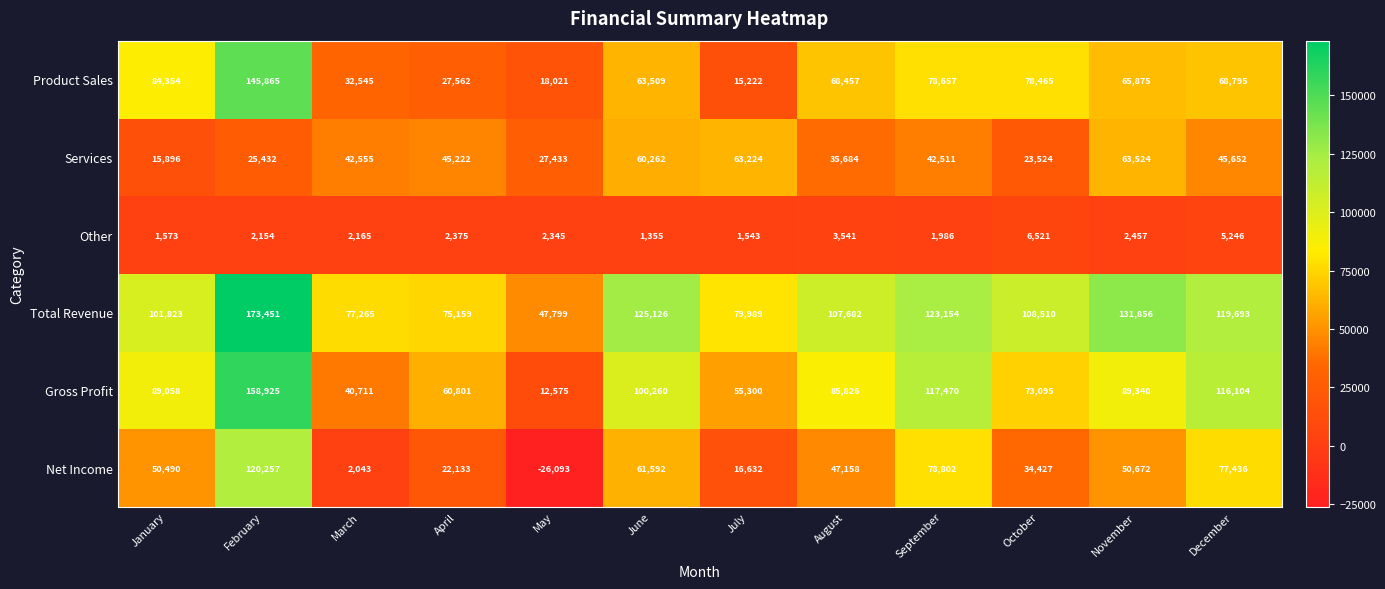

What is the spread (max minus min) of values at November?

129399